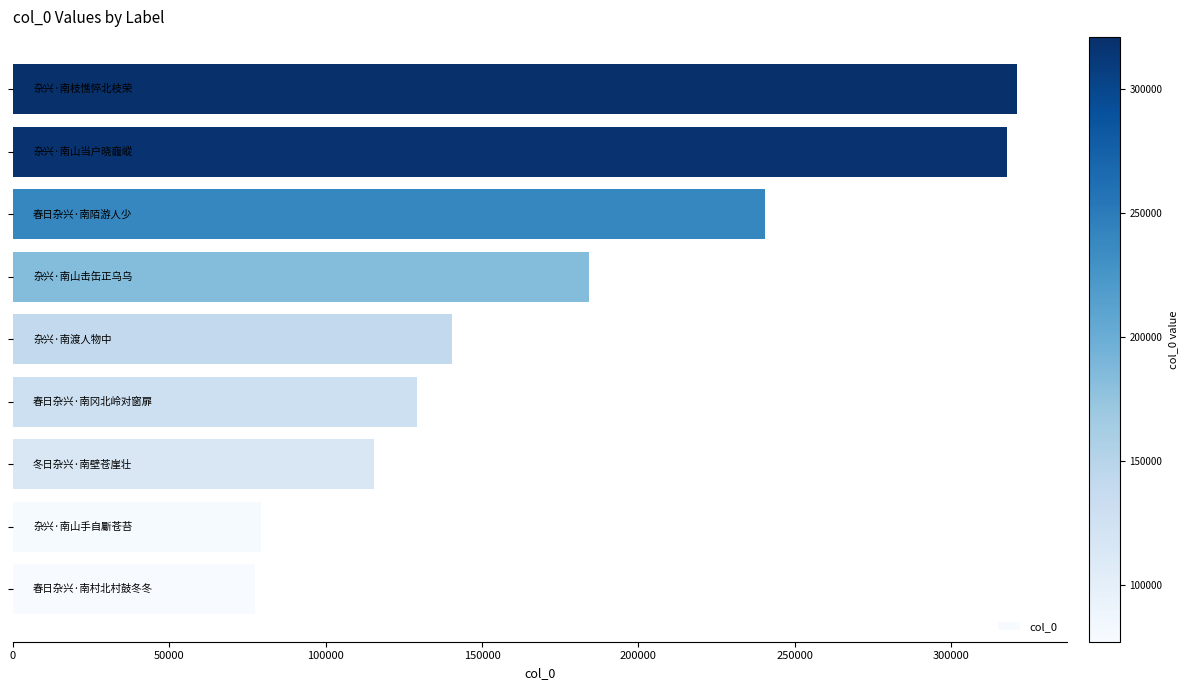

What is the difference between the second highest and minimum values?

240590